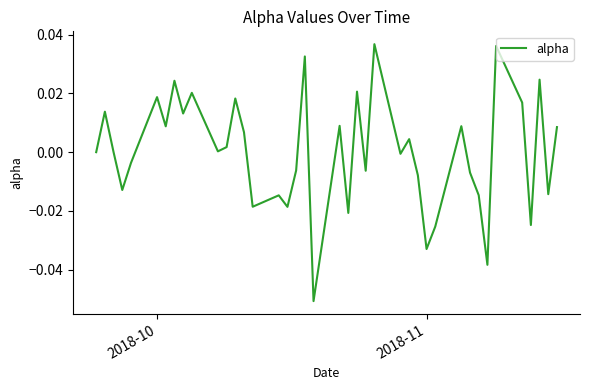

Does the chart display data point markers on the line(s)?

No